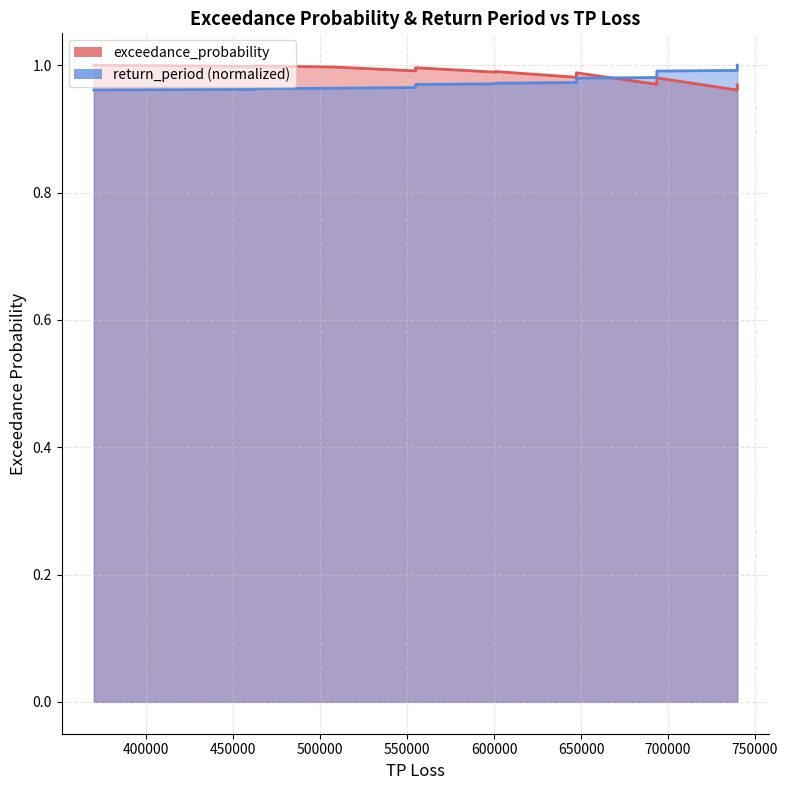

What is the average value?

1.0